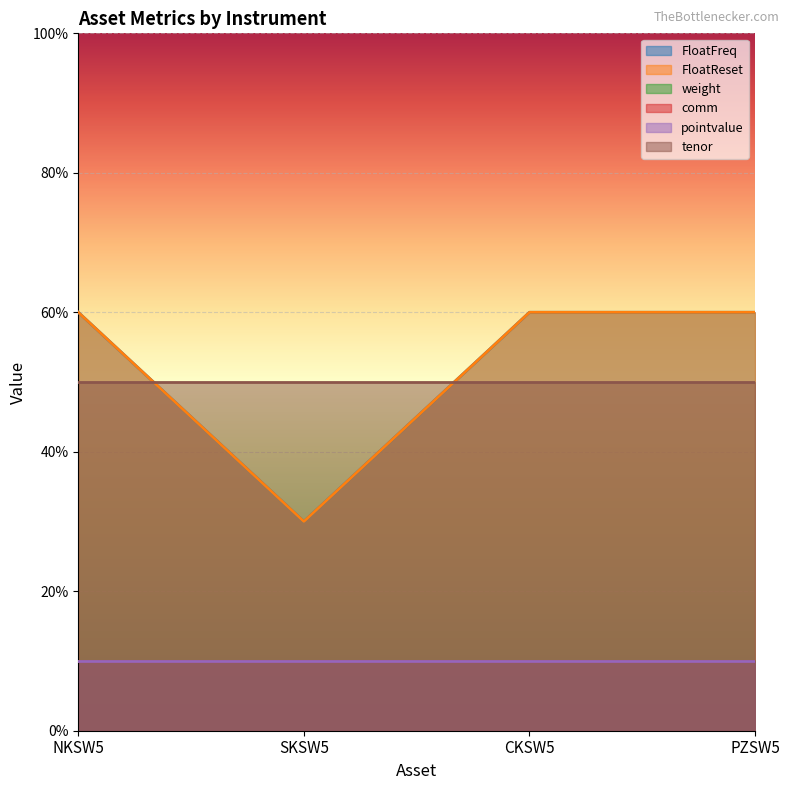

Does the chart display data point markers on the line(s)?

No